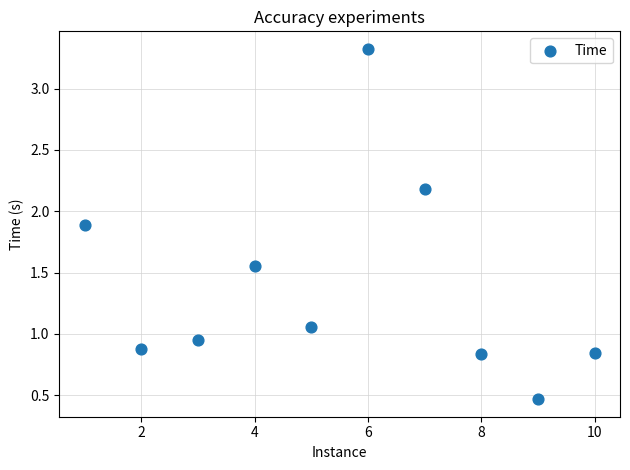

What is the average Y value?

1.4